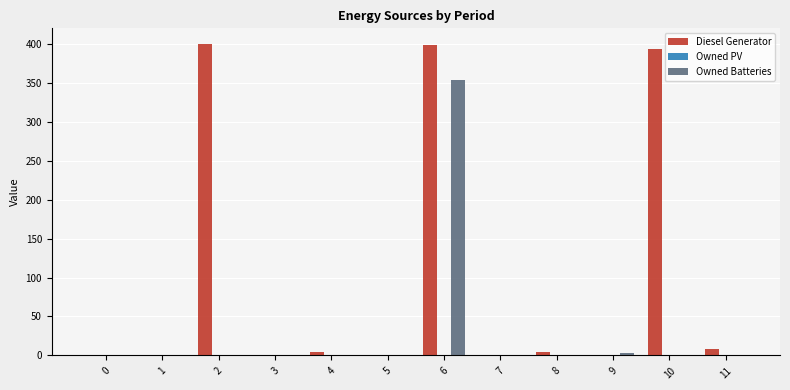

Which series changed the most between 2 and 11?

Diesel Generator